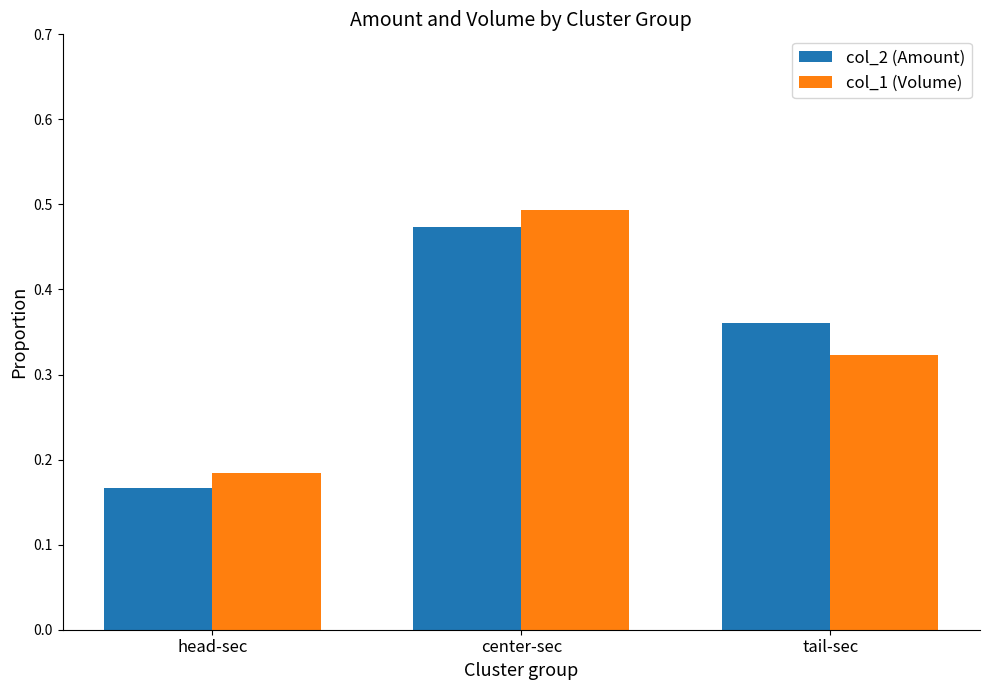

Which category has the lowest value across all series?

head-sec